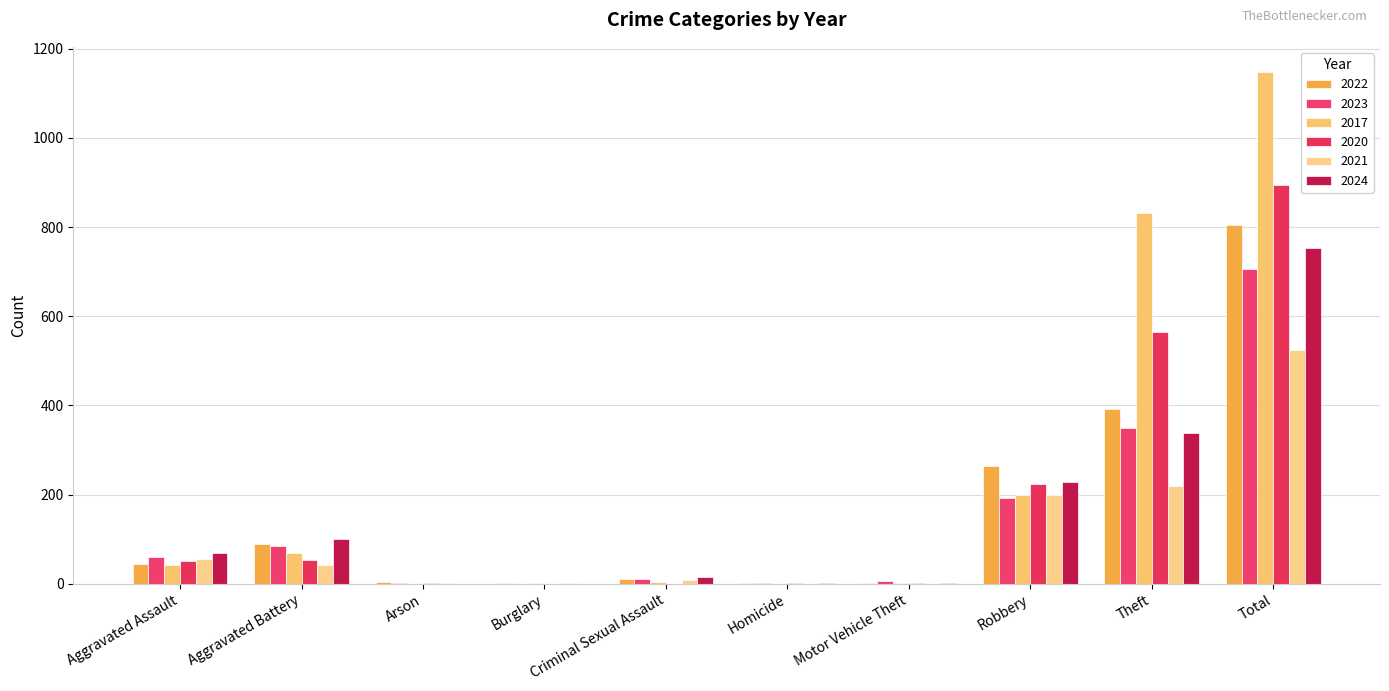

Where is 2022 nearest to the value 402?

Theft